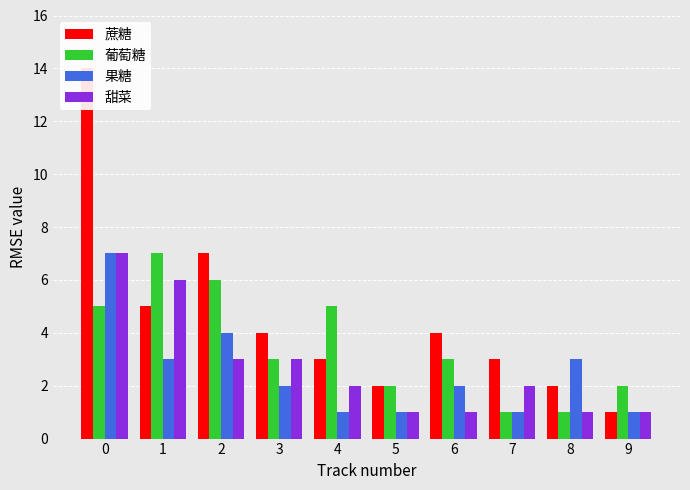

List the series in order of their peak value, highest first.

蔗糖, 葡萄糖, 果糖, 甜菜